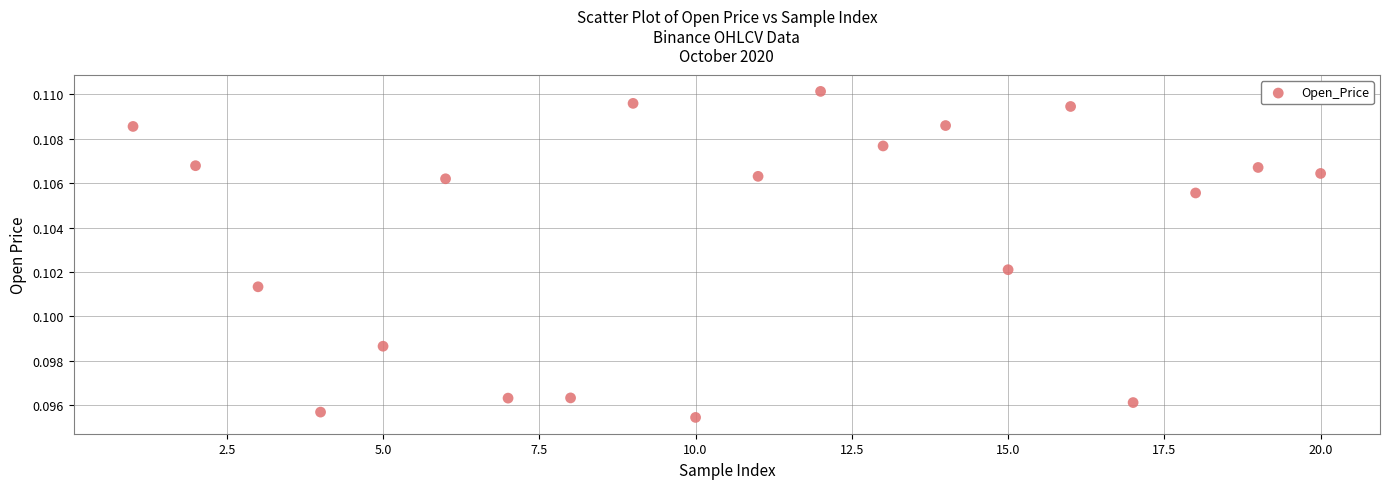

What is the range of X values (max minus min)?

19.0